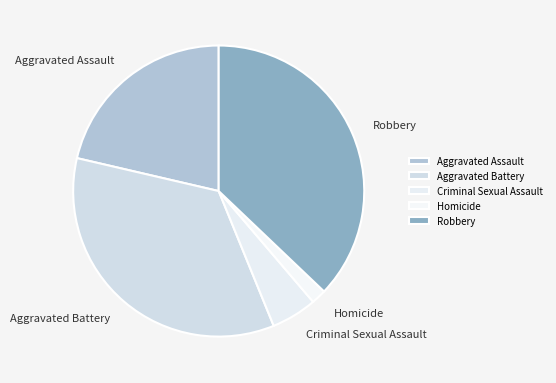

Between Criminal Sexual Assault and Aggravated Battery, which is larger?

Aggravated Battery